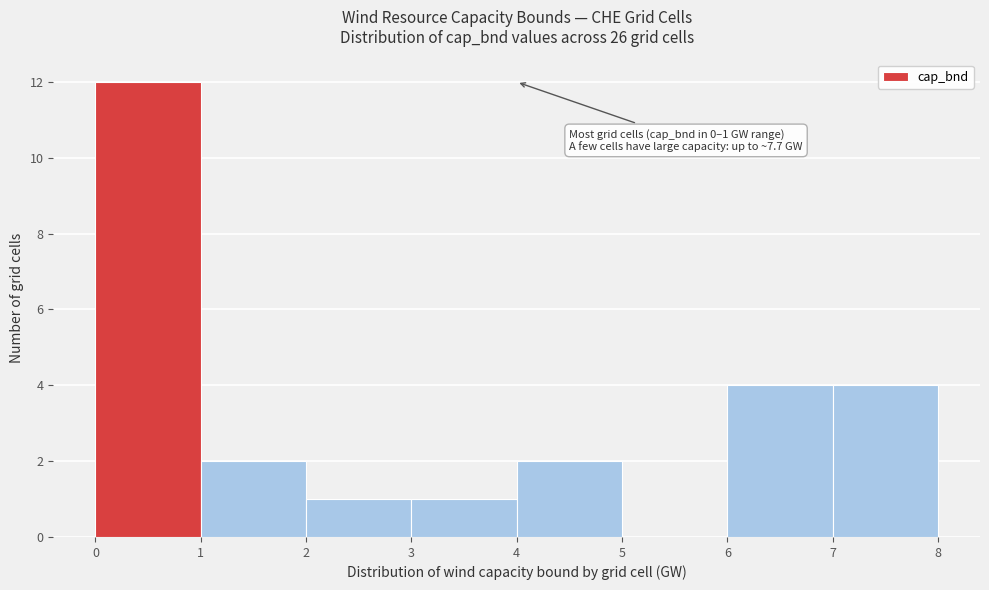

Which range on the x-axis has the tallest bar?

0 to 1